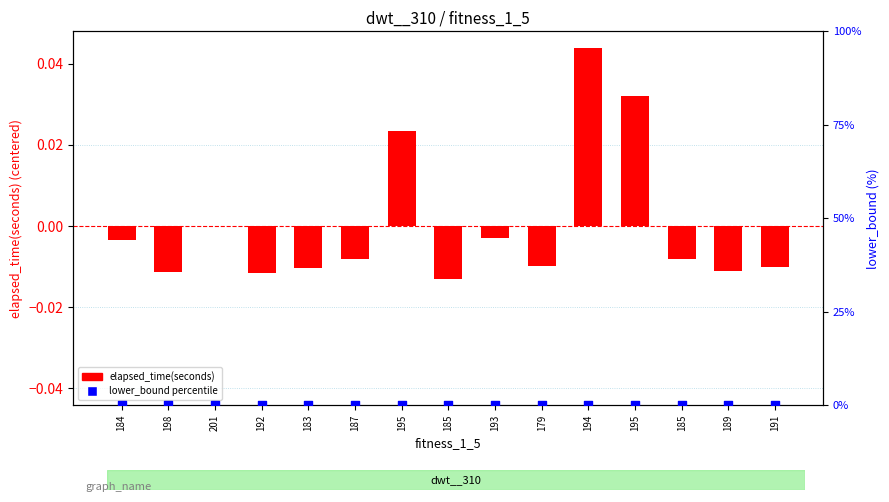

Is the value of elapsed_time(seconds) at 179 greater than the value of lower_bound (percentile) at 184?

No